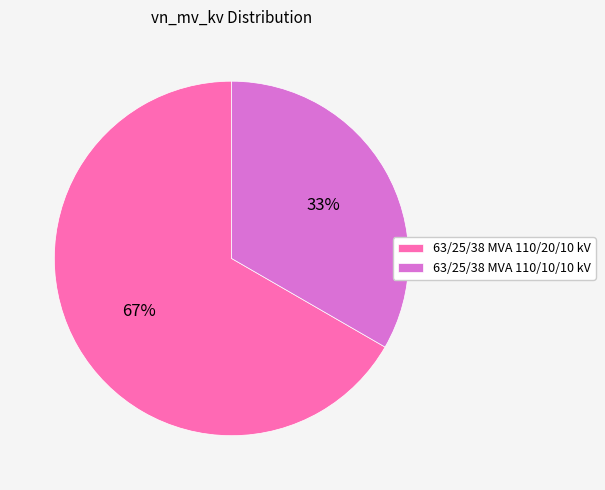

Approximately how many times larger is the value at 63/25/38 MVA 110/20/10 kV compared to 63/25/38 MVA 110/10/10 kV?

2.0